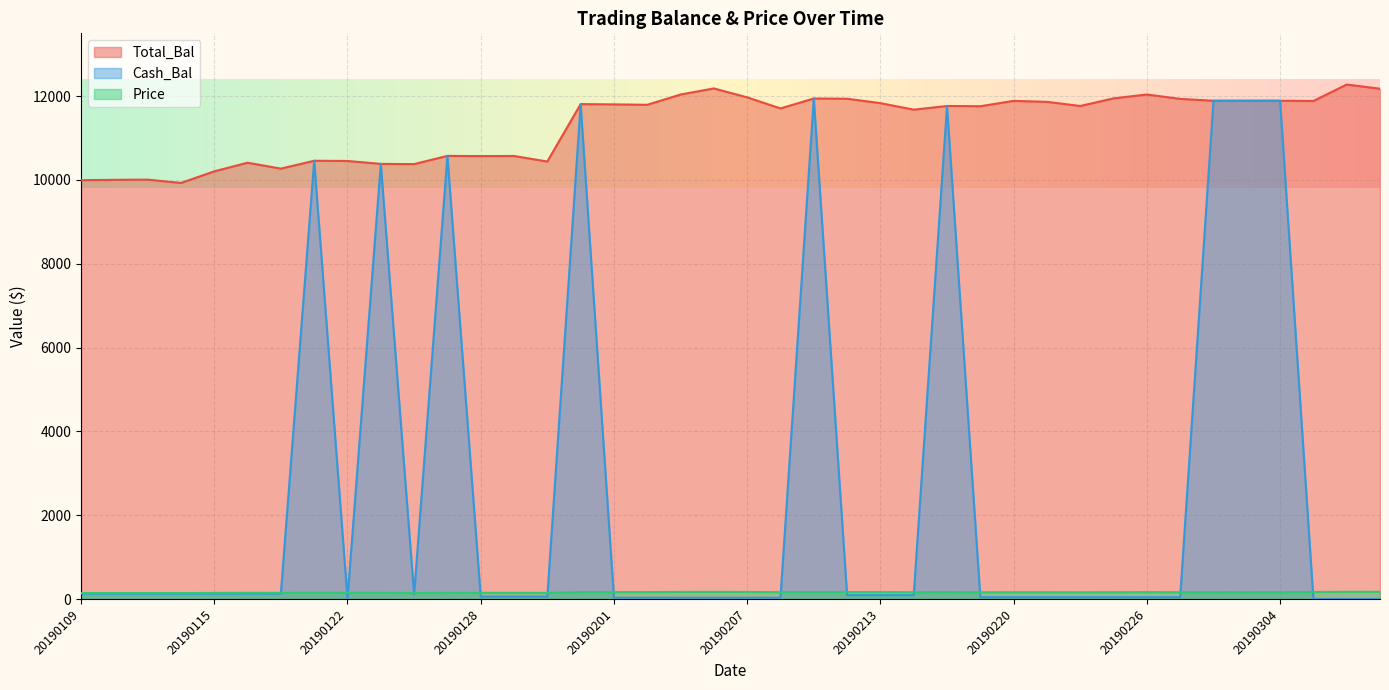

What is the average value of the Total_Bal series?

11308.9